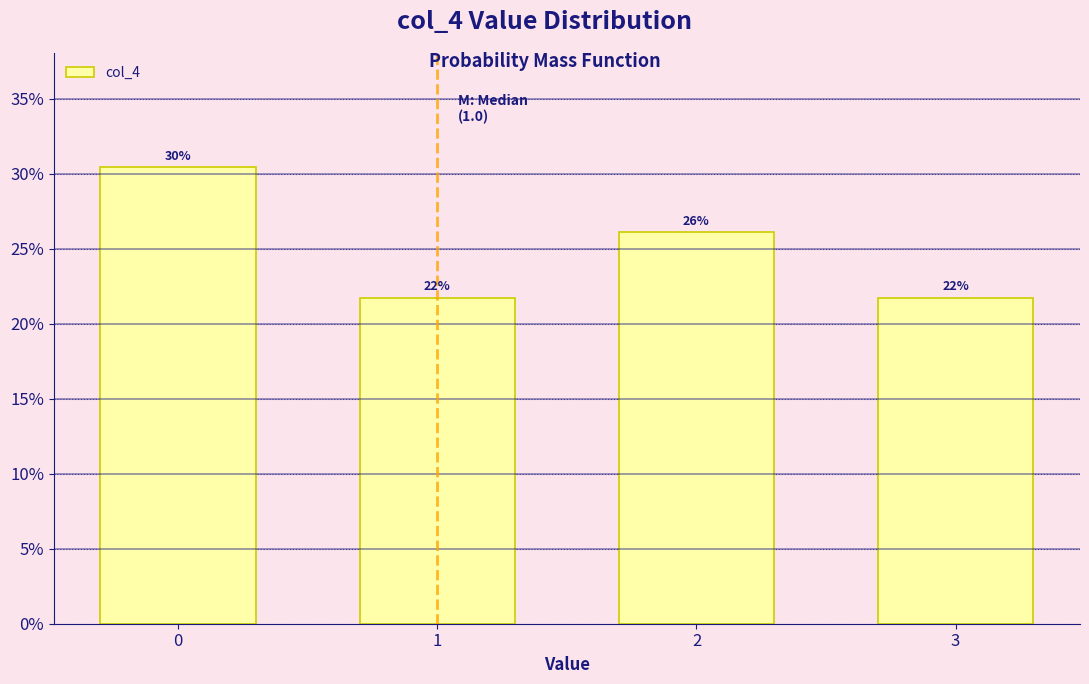

Are the bars horizontal?

No